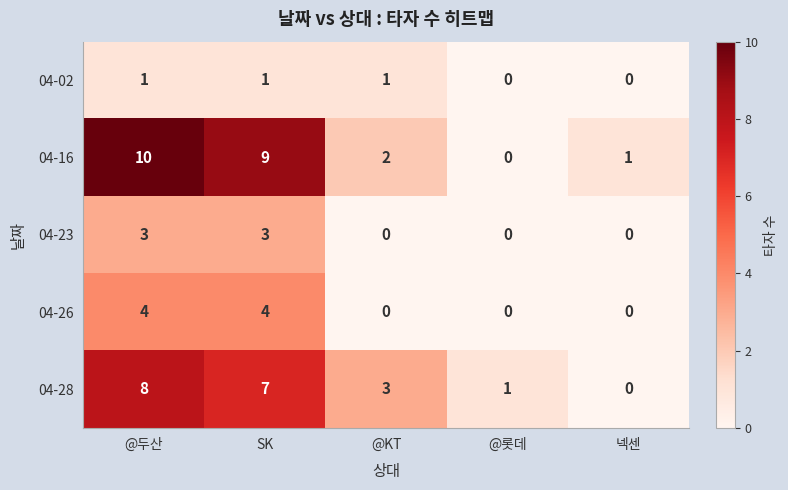

Between @두산 and 넥센, which series saw the biggest shift?

04-16